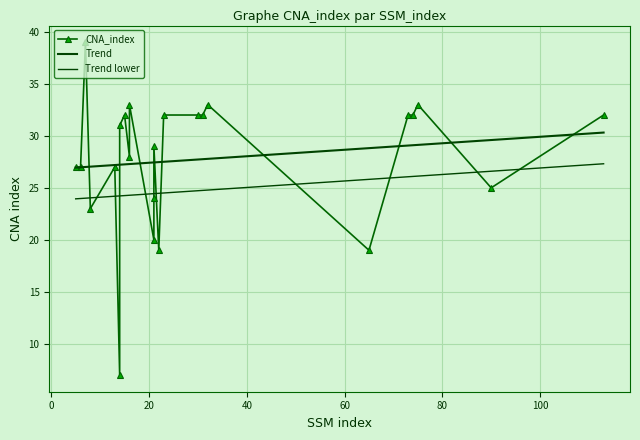

What is the difference between the maximum and second lowest values?

20